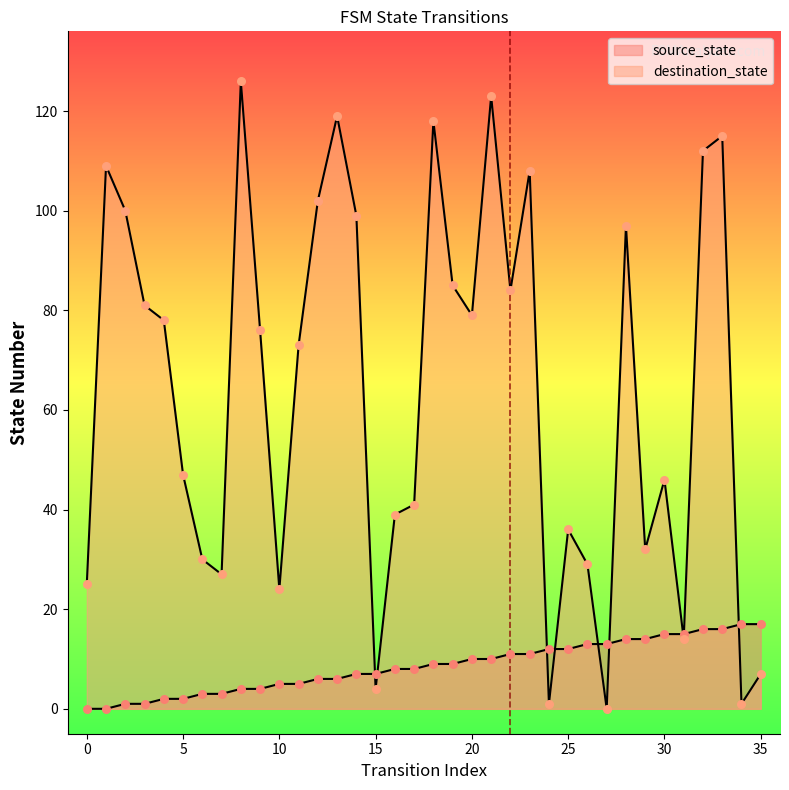

Which series contains the highest Y value?

destination_state